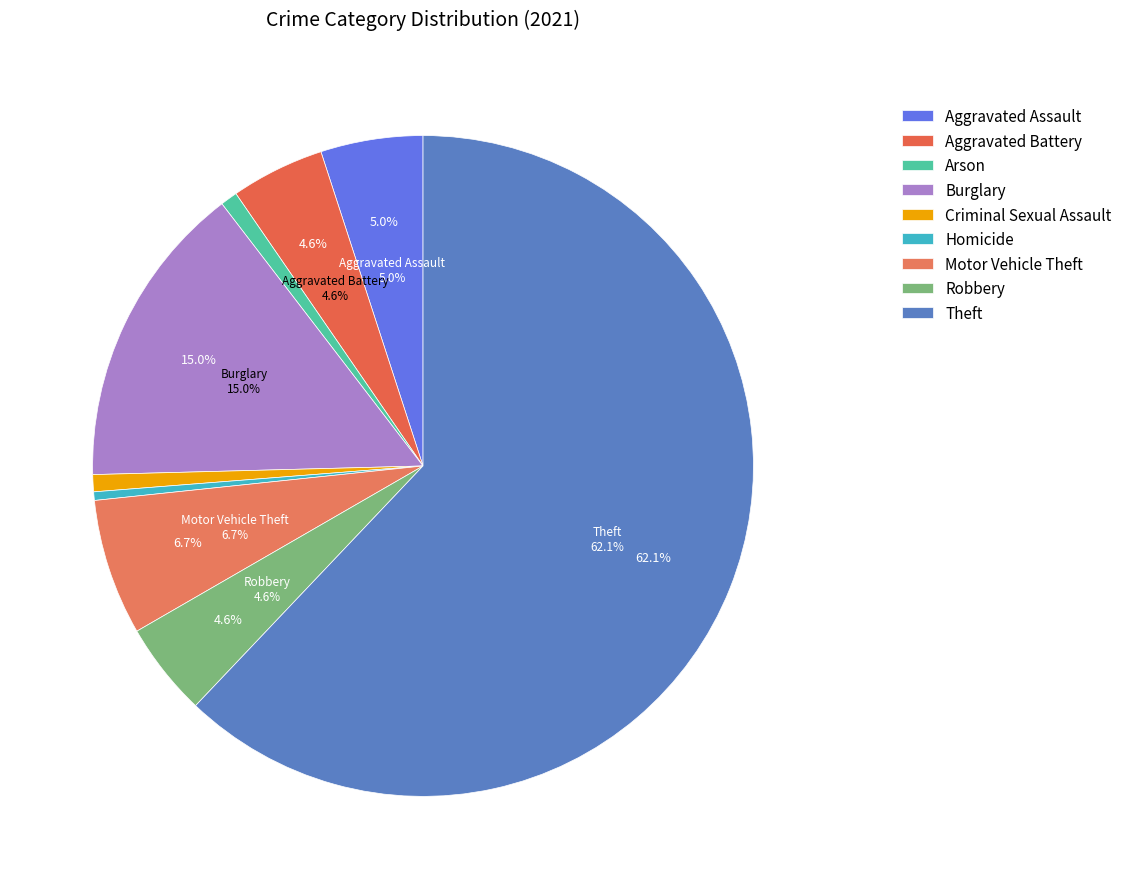

How much of the chart is everything except Burglary?

85.0%